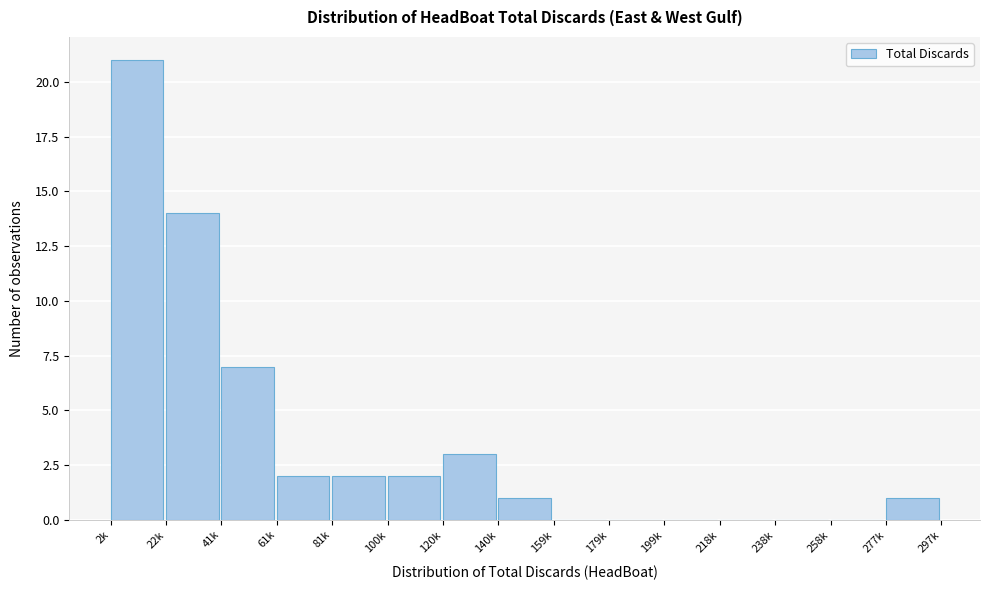

Reading right to left, transcribe all the data shown in this chart.

277k=1	258k=0	238k=0	218k=0	199k=0	179k=0	159k=0	140k=1	120k=3	100k=2	81k=2	61k=2	41k=7	22k=14	2k=21